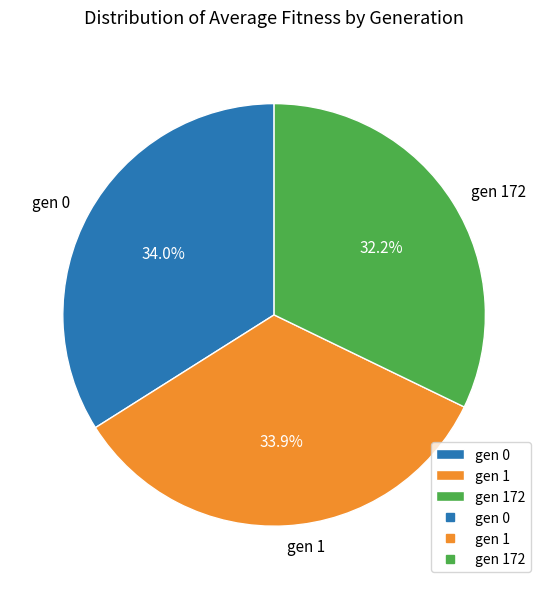

What portion of the pie excludes gen 172?

67.8%